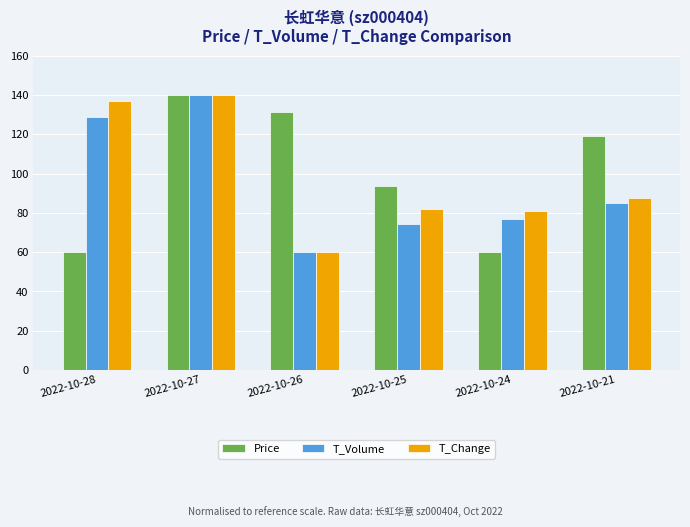

How many data points in T_Change are above 87?

3